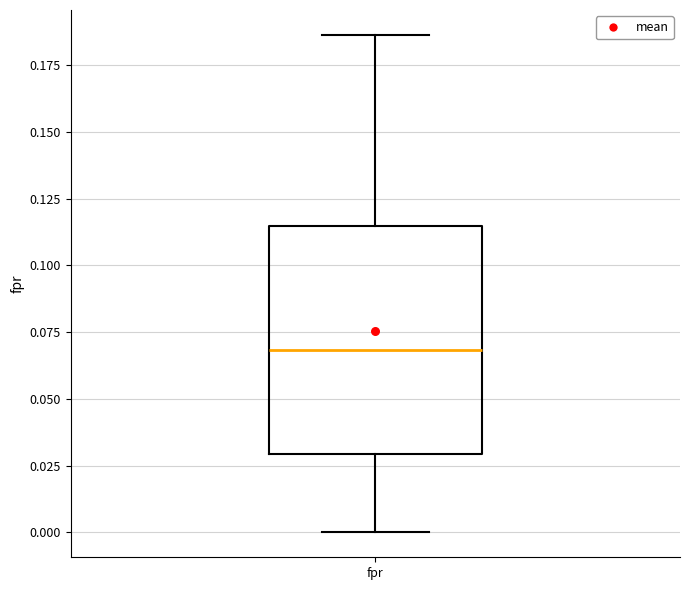

Where is the lower edge of the box for fpr on the y-axis? The values are not printed on the chart, so give them approximately, as read against the axis.

0.030